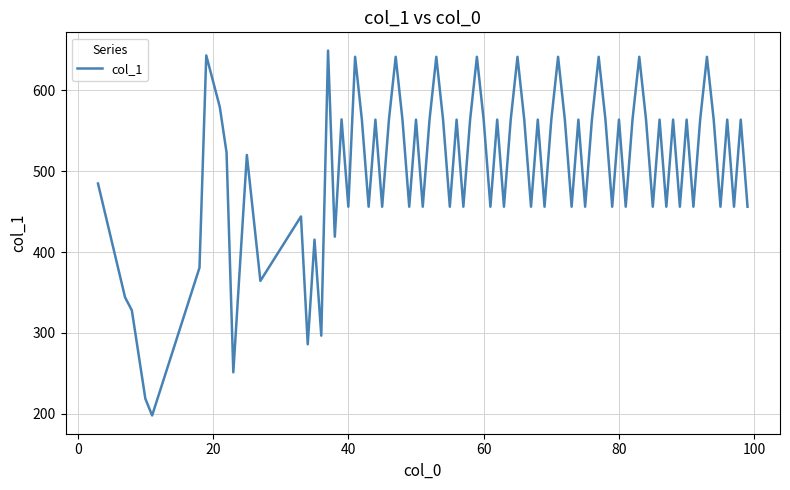

What is the greatest value displayed?

649.0